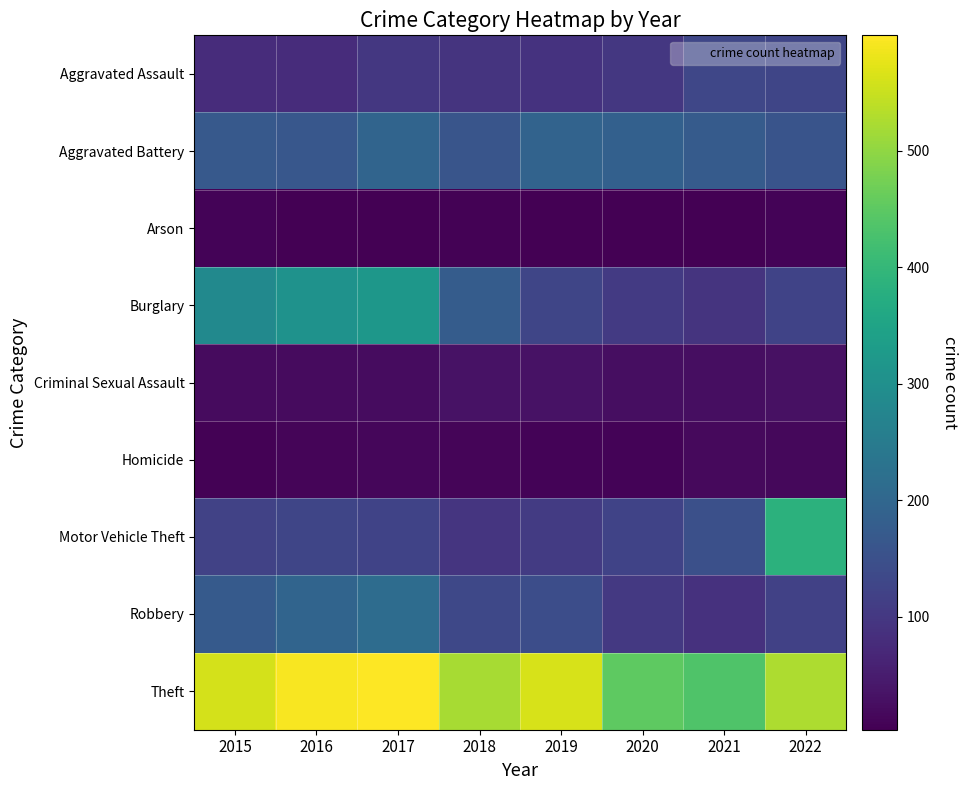

List the series in order of their peak value, highest first.

Theft, Motor Vehicle Theft, Burglary, Robbery, Aggravated Battery, Aggravated Assault, Criminal Sexual Assault, Homicide, Arson